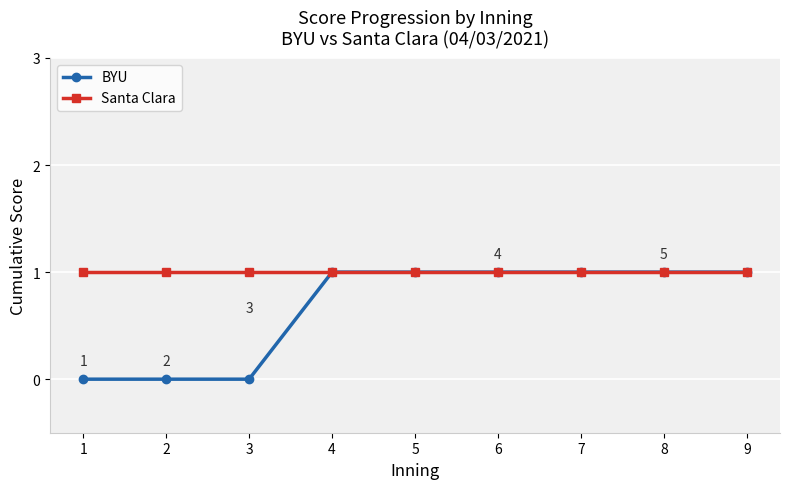

Count the number of data series in this chart.

2